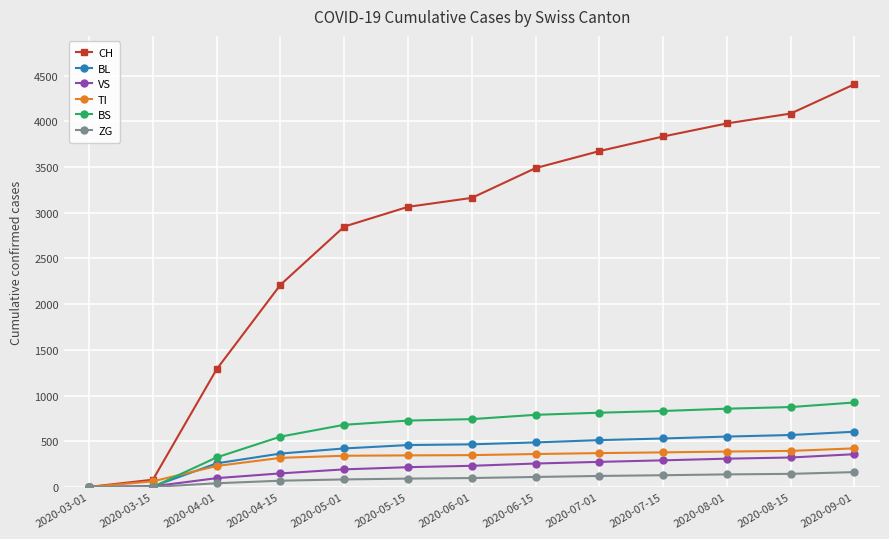

What is the sum of the CH values at 2020-09-01 and 2020-06-01?

7570